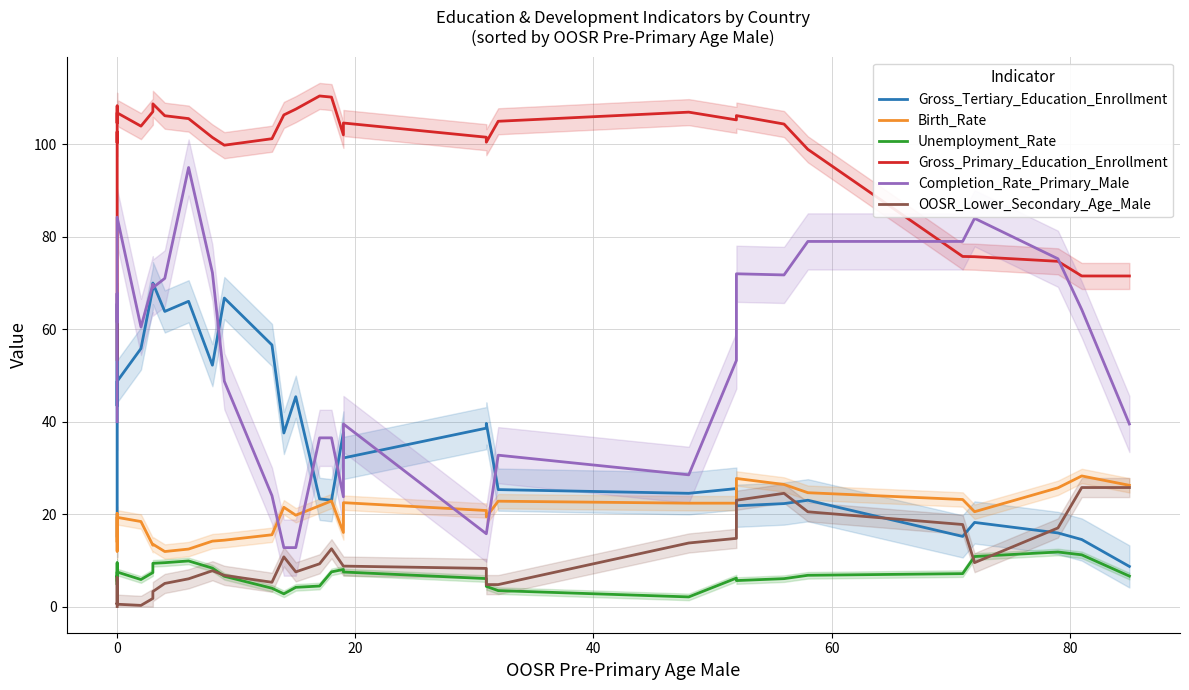

List the series in order of their peak value, highest first.

Gross_Primary_Education_Enrollment, Completion_Rate_Primary_Male, Gross_Tertiary_Education_Enrollment, Birth_Rate, OOSR_Lower_Secondary_Age_Male, Unemployment_Rate